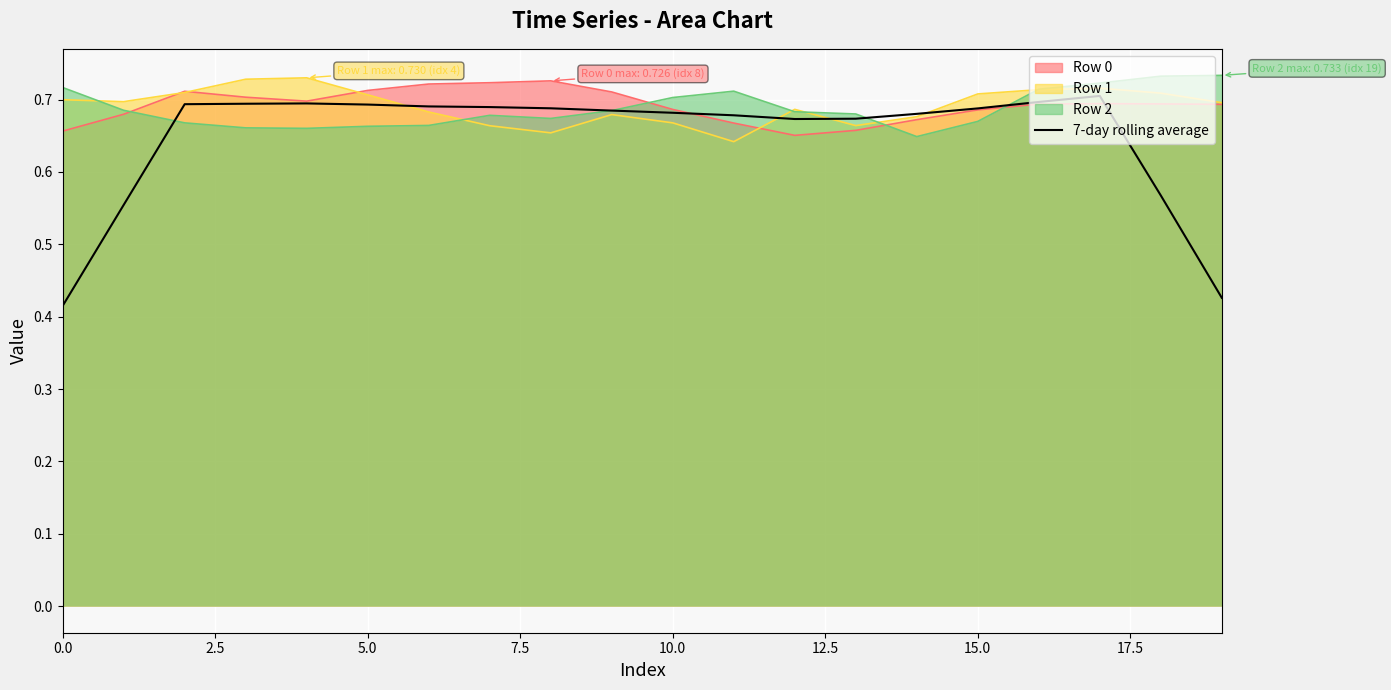

True or false: the data shows 0.2 at 7.5.

False